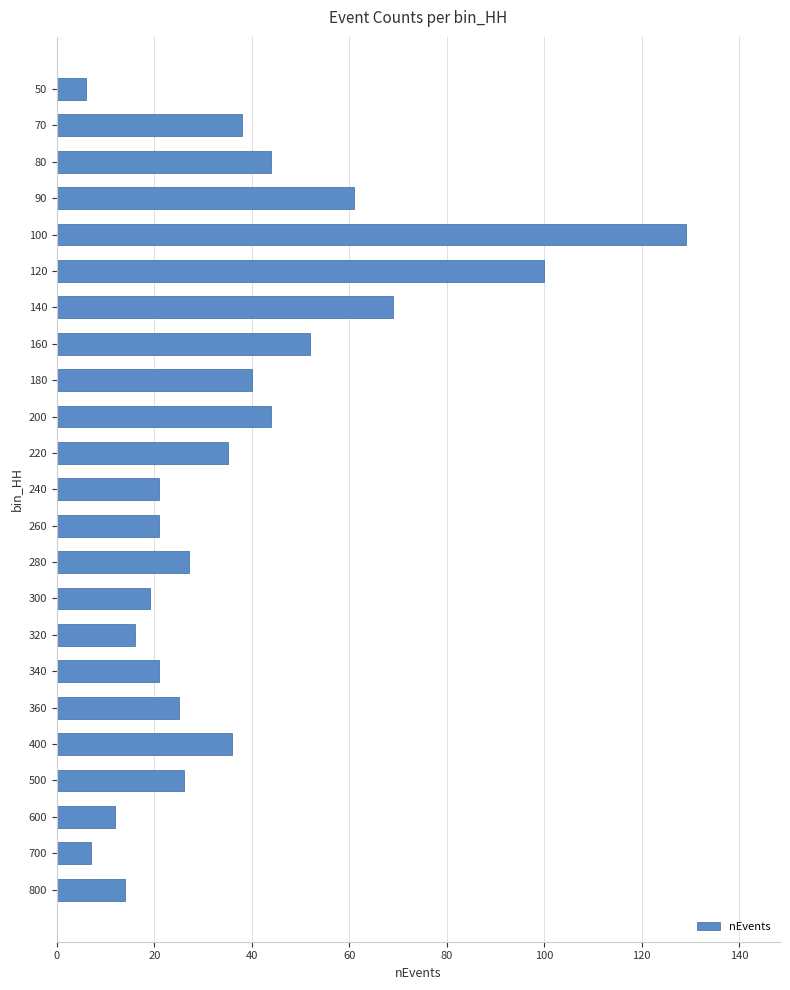

What is the difference between the maximum and minimum values?

123